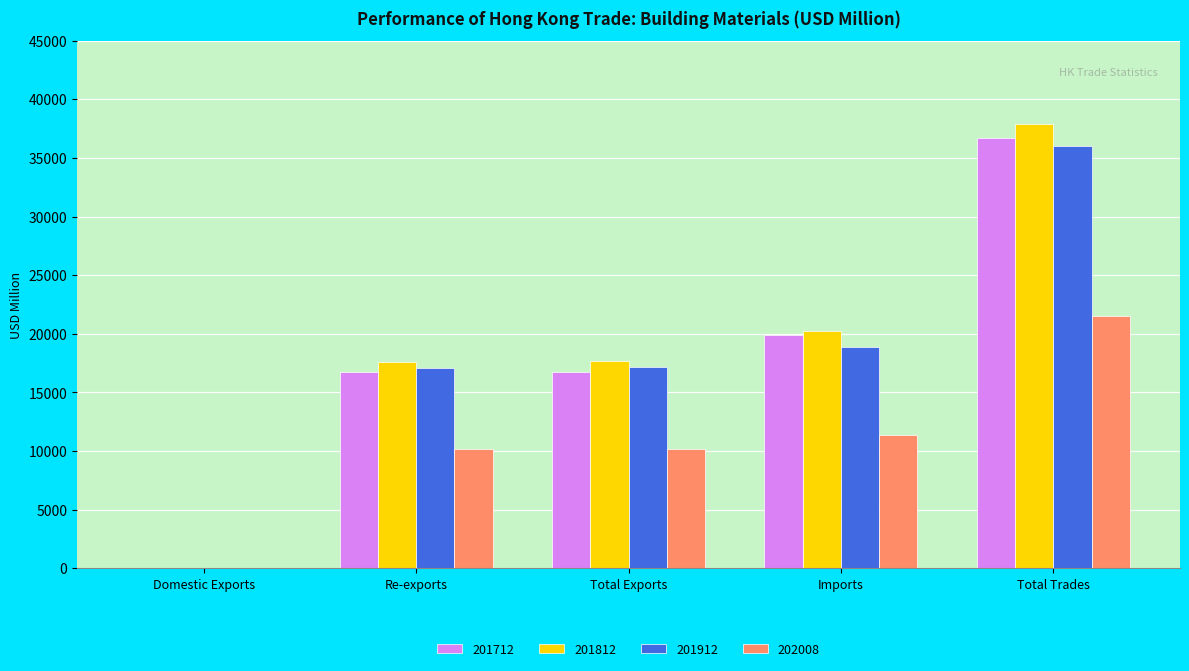

How many values in the 201712 series exceed 16769?

3